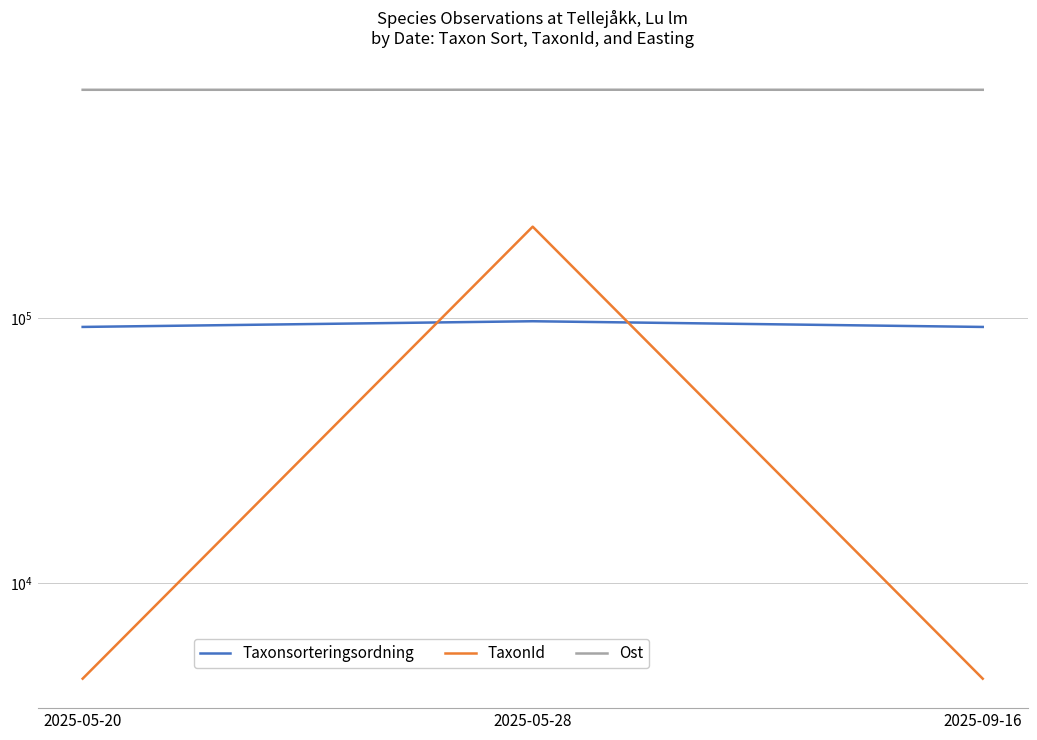

What is the spread (max minus min) of values at 2025-09-16?

724929